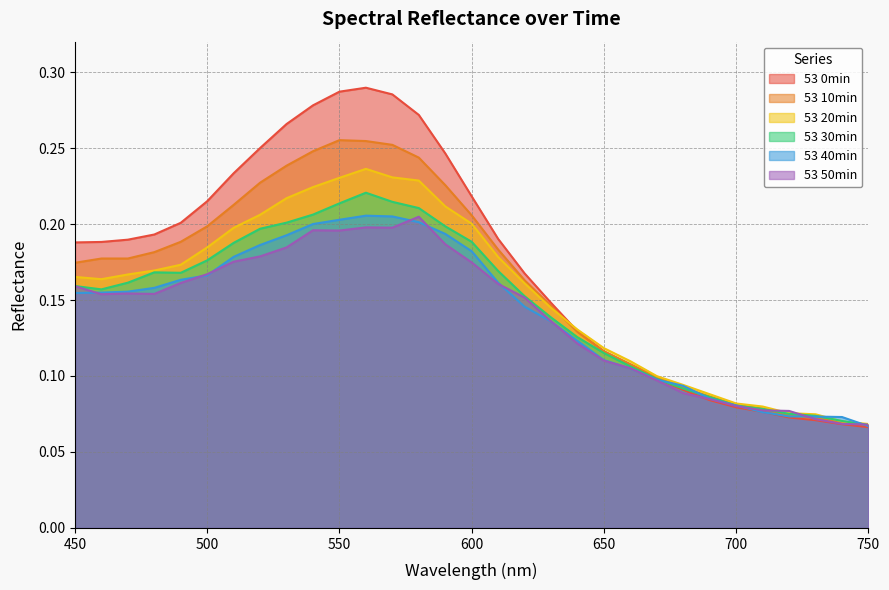

Is the value of 53 0min at 670 greater than the value of 53 50min at 490?

No